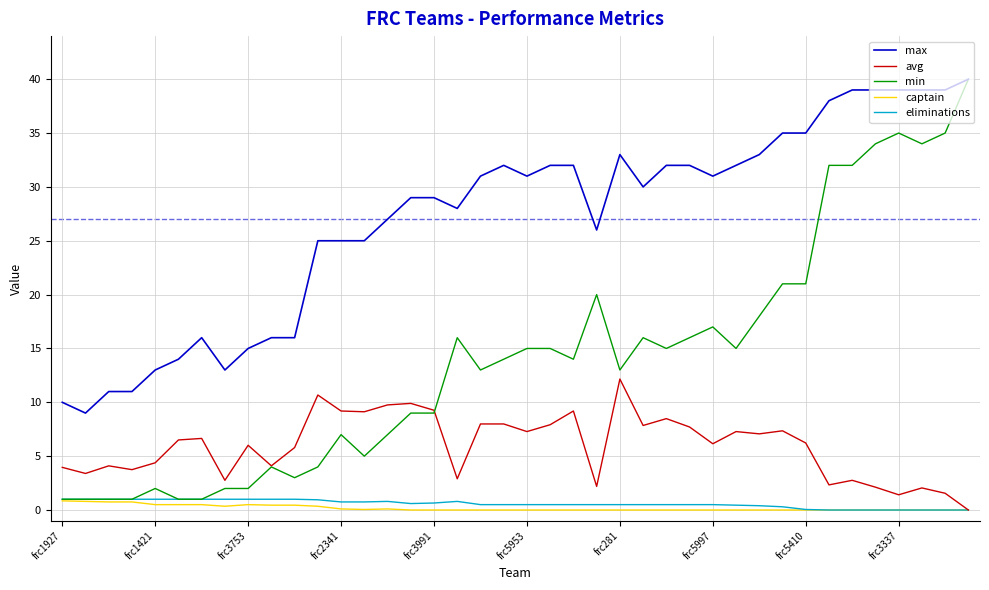

Which series has the largest range (max minus min)?

min